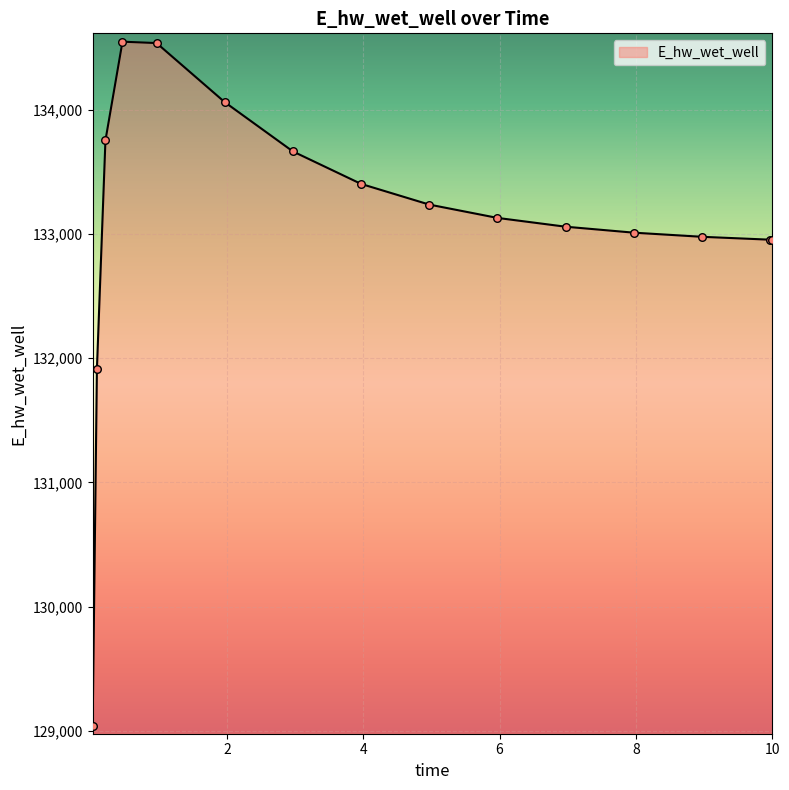

What is the greatest value displayed?

134548.3